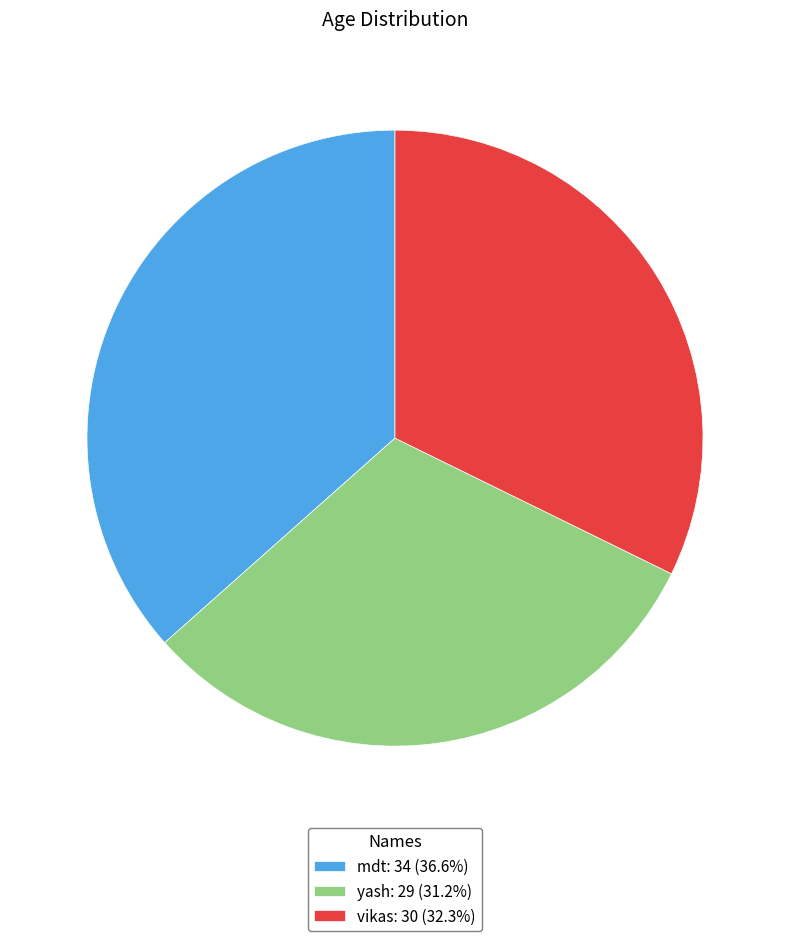

Does any single category account for the majority?

No